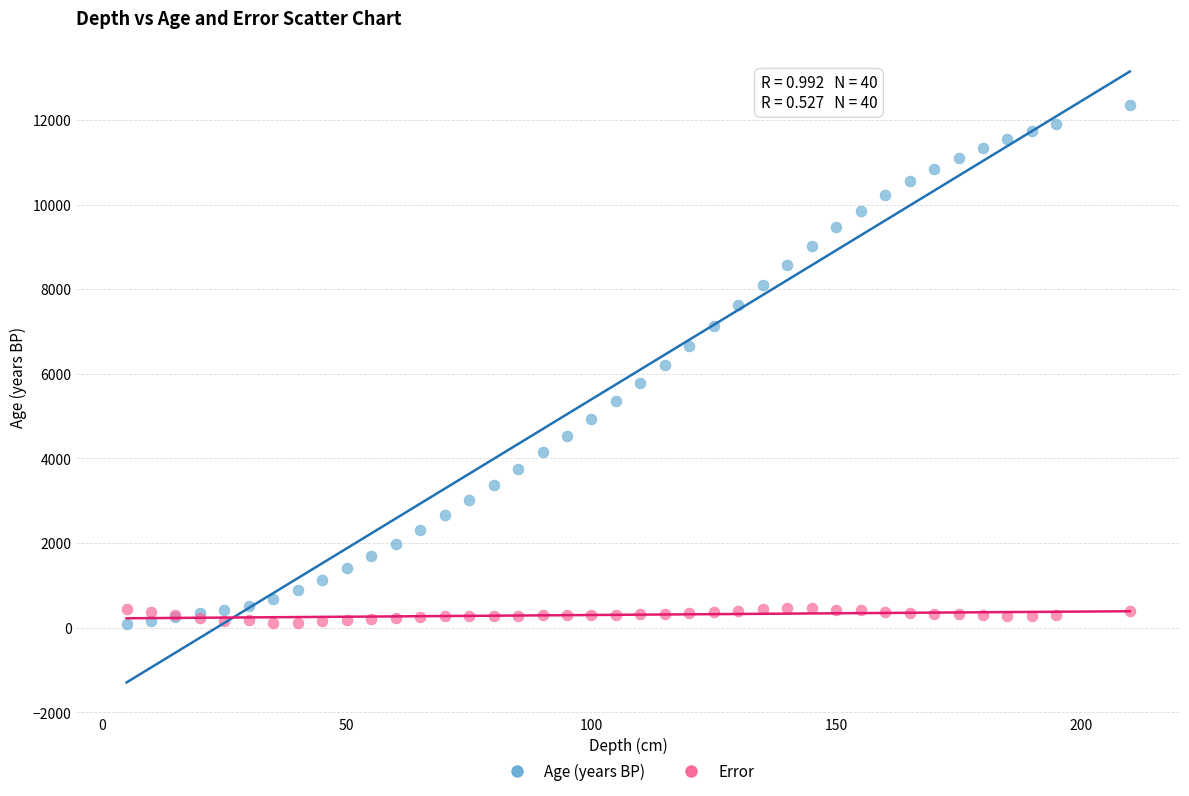

Which series reaches the maximum Y coordinate?

Age (years BP)